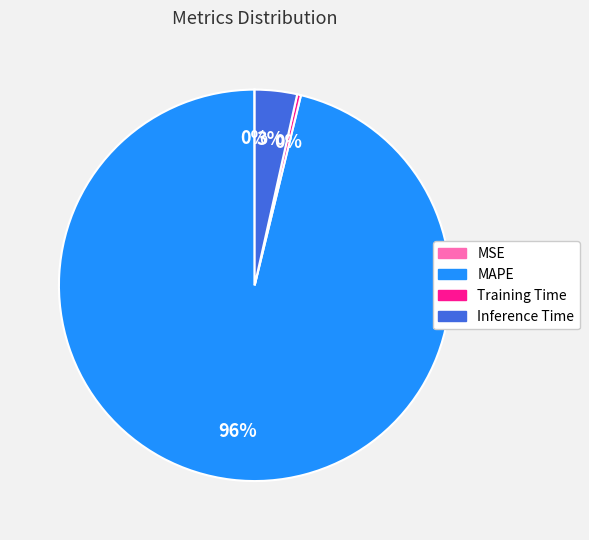

To the nearest percent, what is the average slice percentage?

25%